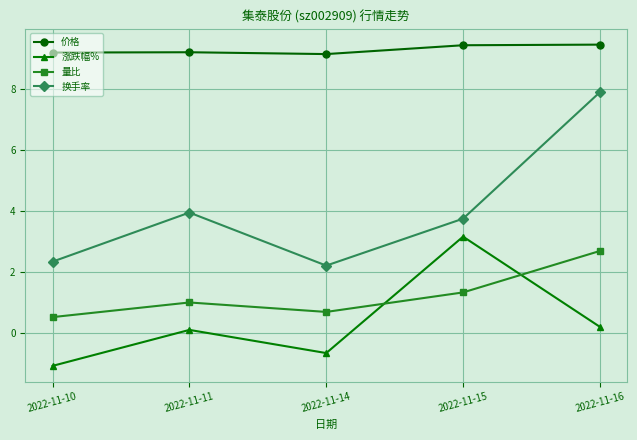

What is the value of the 涨跌幅% point at the 2nd from the left?

0.1